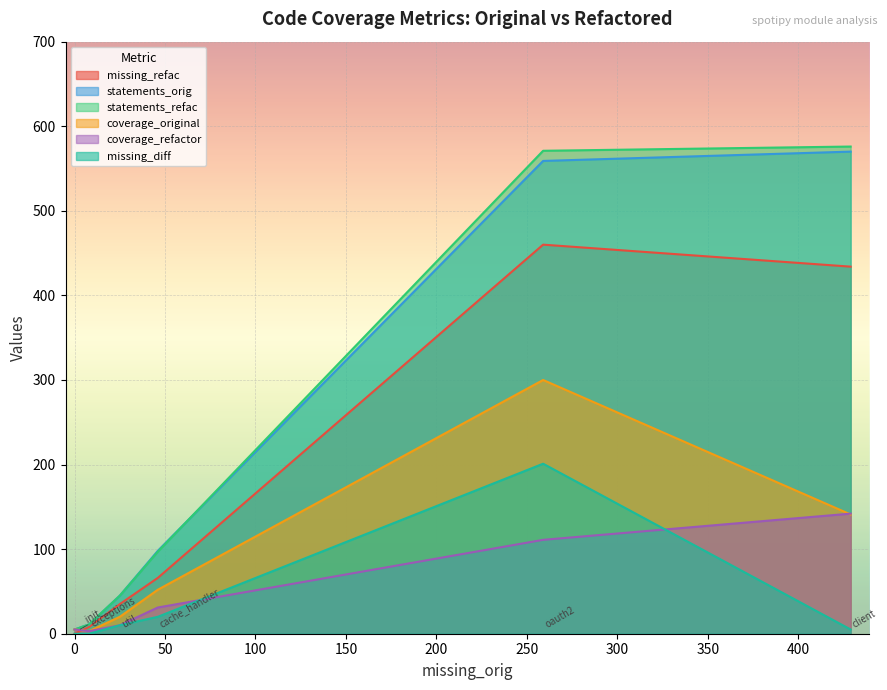

What is the label of the 1st point from the left?

spotipy/__init__.py